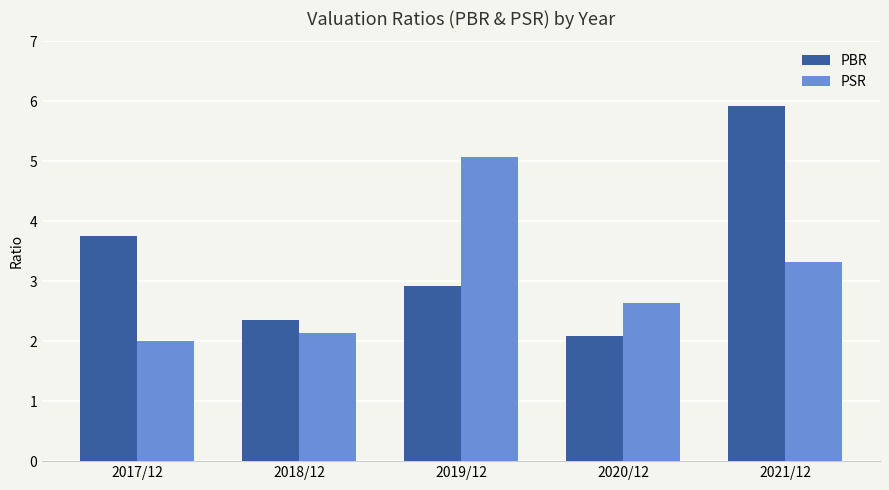

Does the chart contain stacked bars?

No